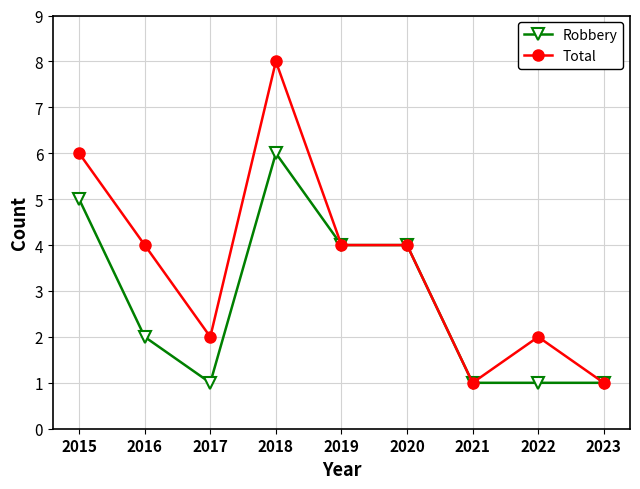

What is the average value of the Total series?

4